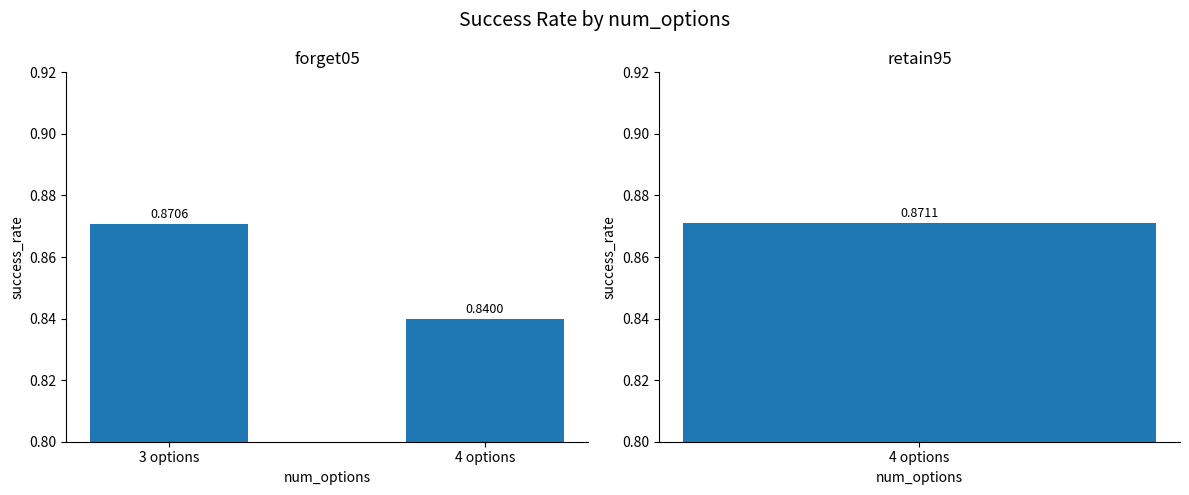

The value at 4 options is 0.8. True or false?

True